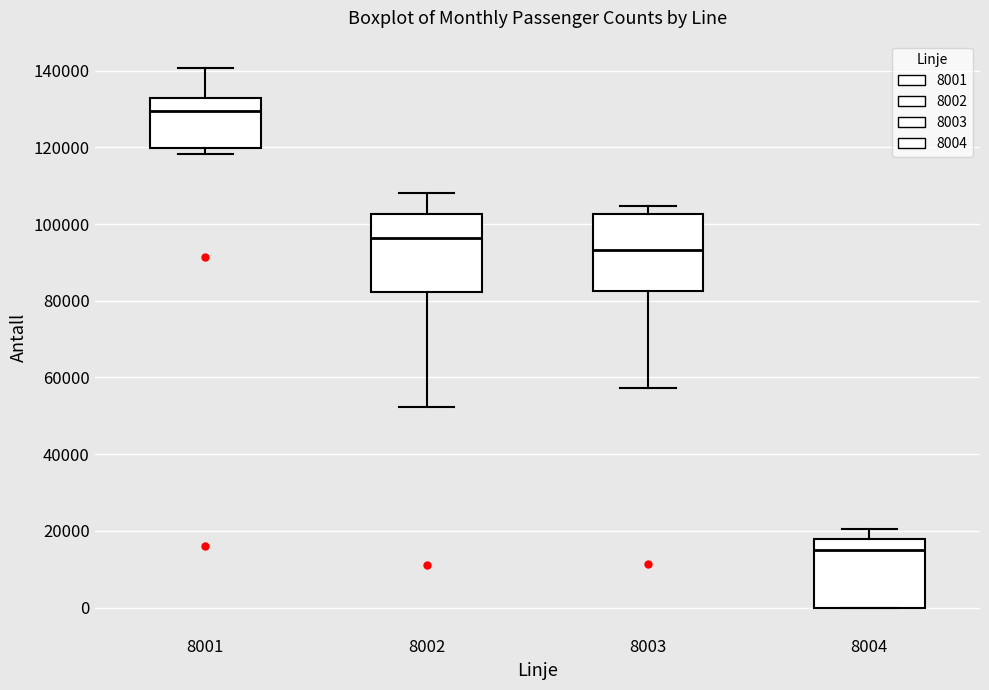

Where is the upper edge of the box at x = 8002 on the y-axis? The values are not printed on the chart, so give them approximately, as read against the axis.

102000